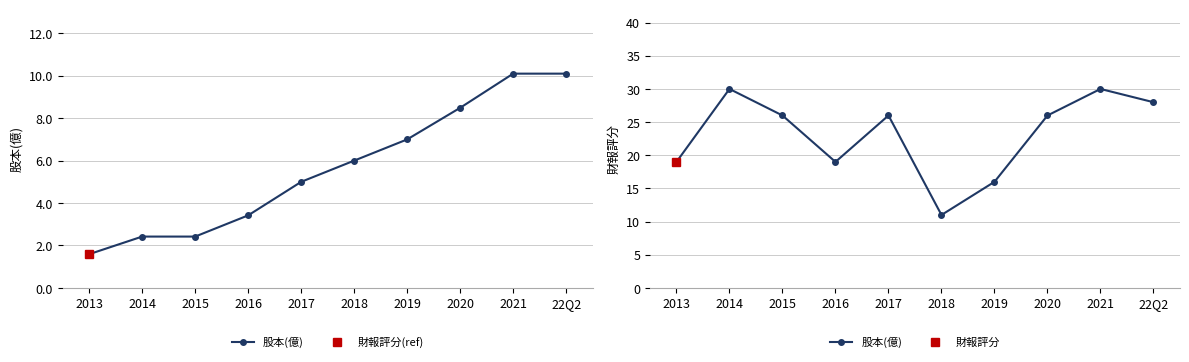

Does the chart have visible grid lines?

Yes